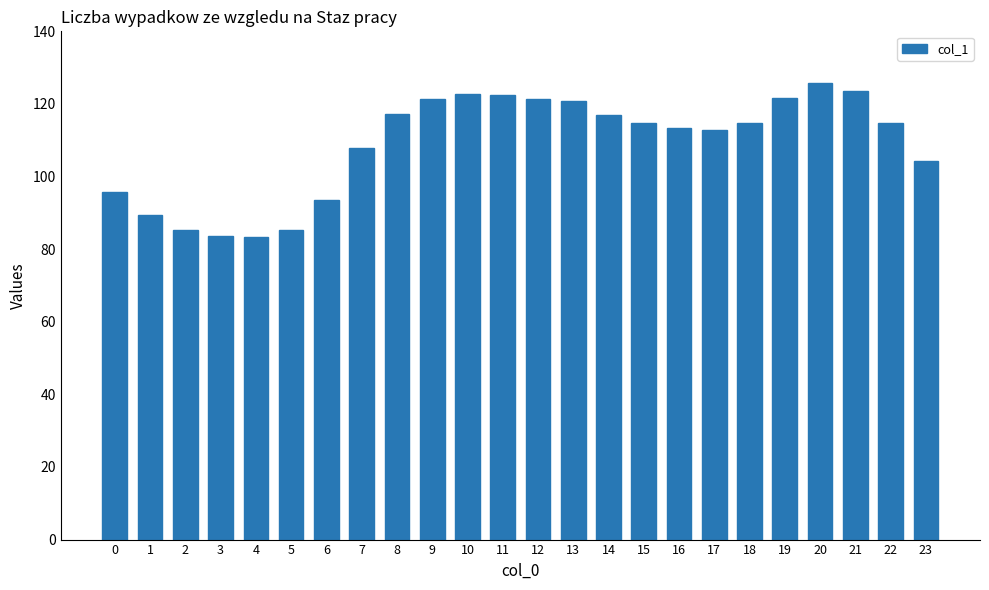

What is the value of the 6th bar from the left?

85.4